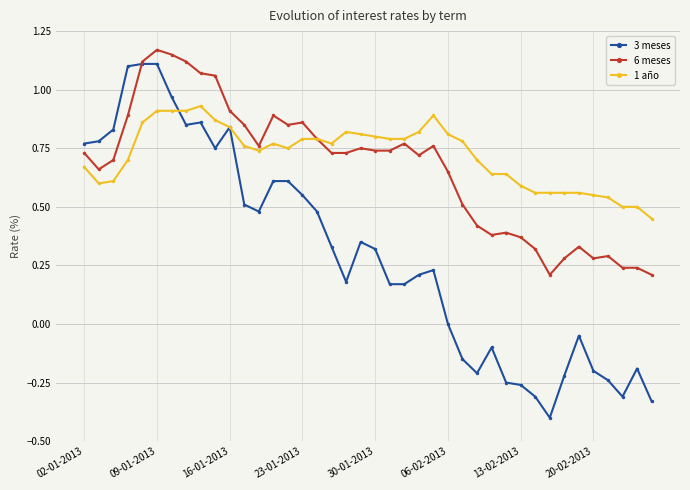

Which series has the widest spread of values?

3 meses